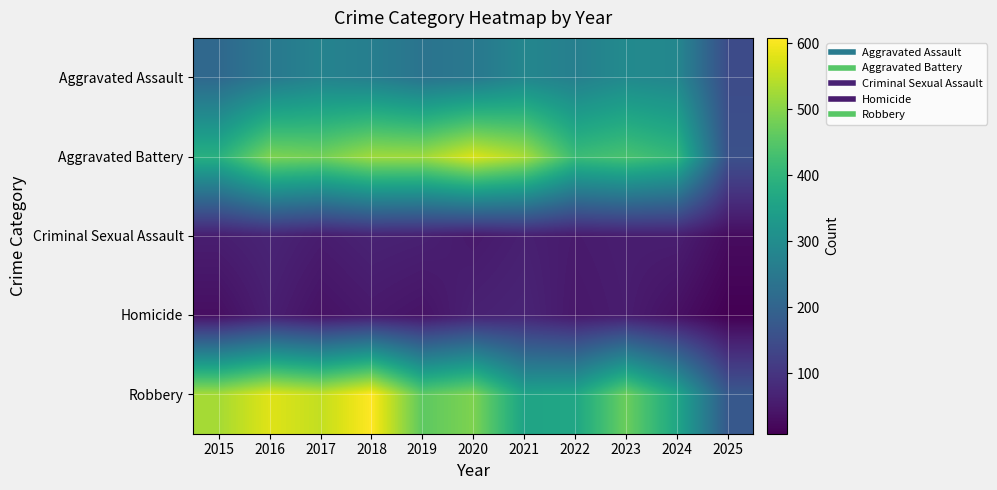

What is the minimum value shown in the chart?

8